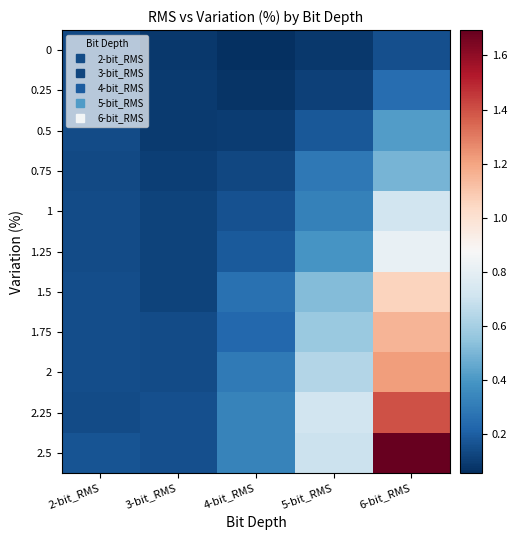

Count the number of data series in this chart.

11